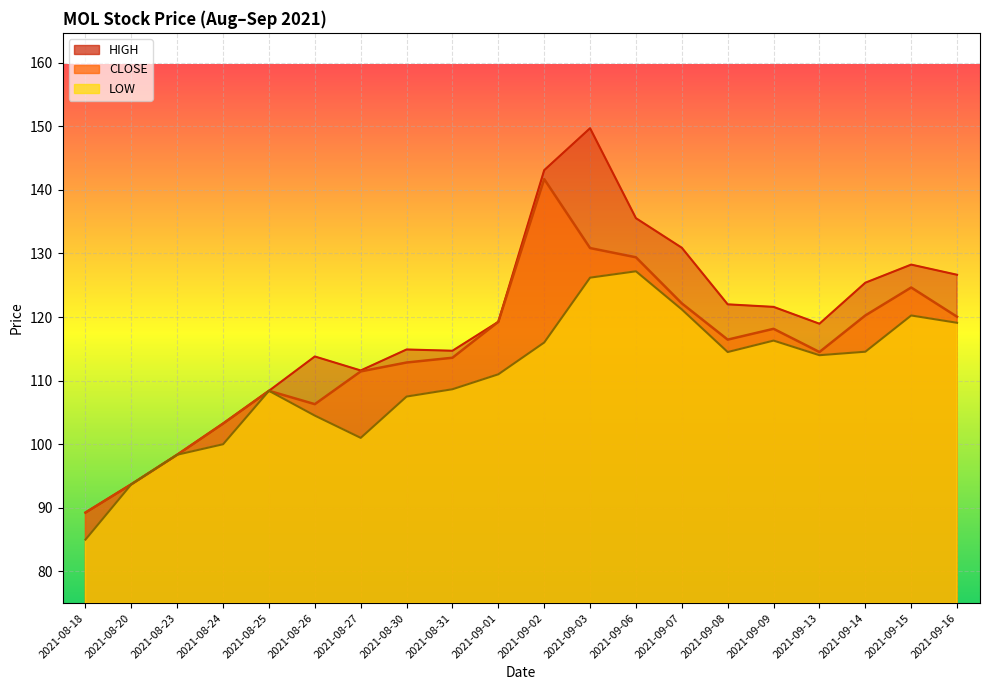

True or false: HIGH has more than 1 interior local peaks.

True